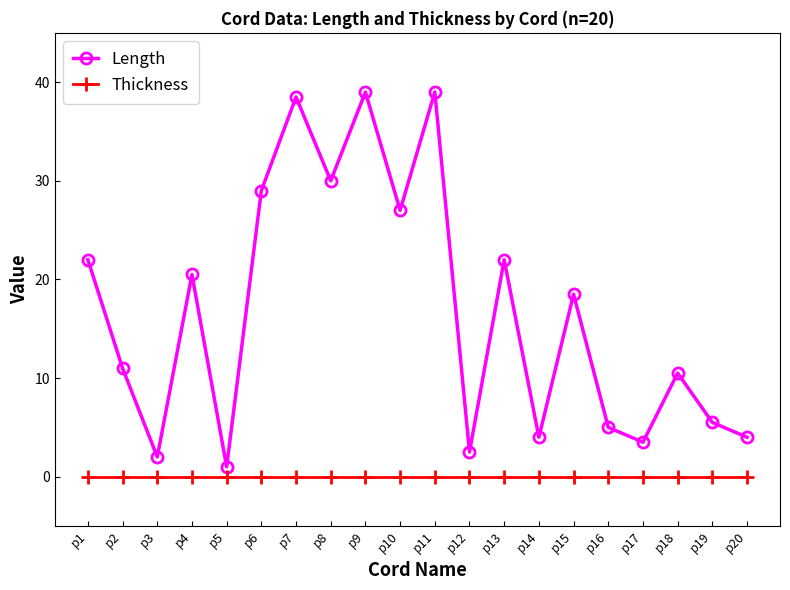

What is the difference between the maximum and minimum values in the Length series?

38.0